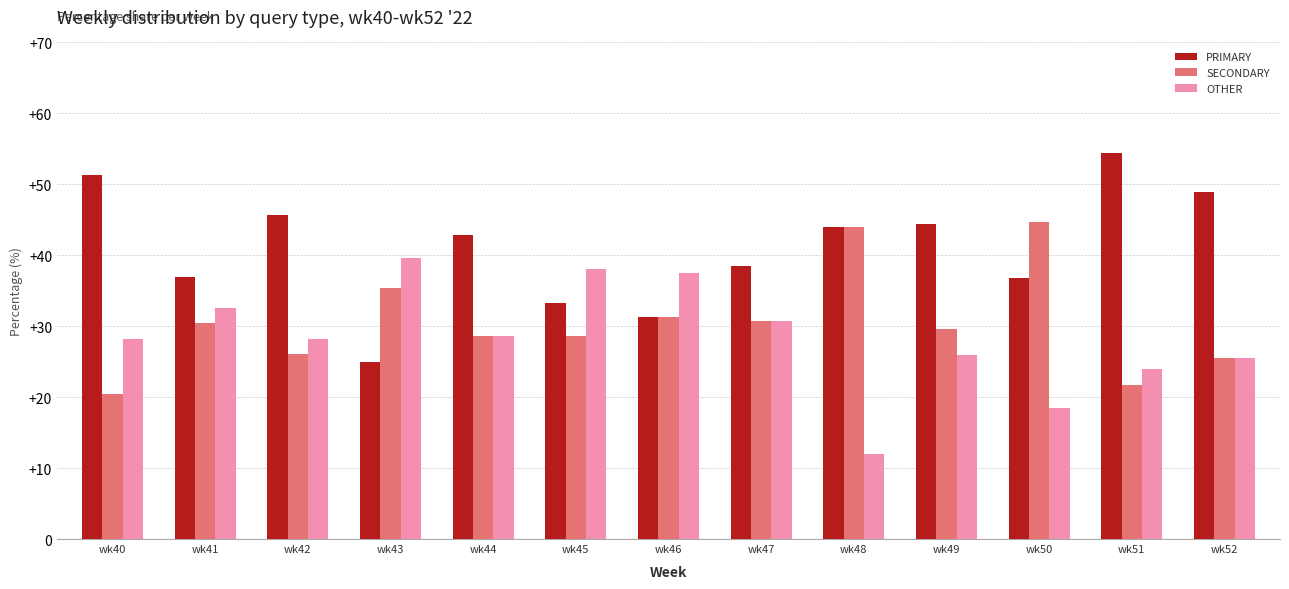

The value of OTHER at wk41 is 32.6. True or false?

True